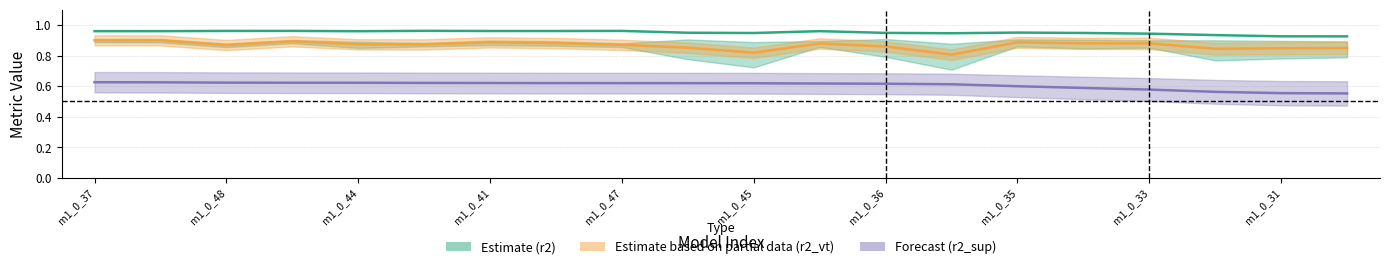

Is the value of r2_sup at 11 greater than the value of r2 at 18?

No